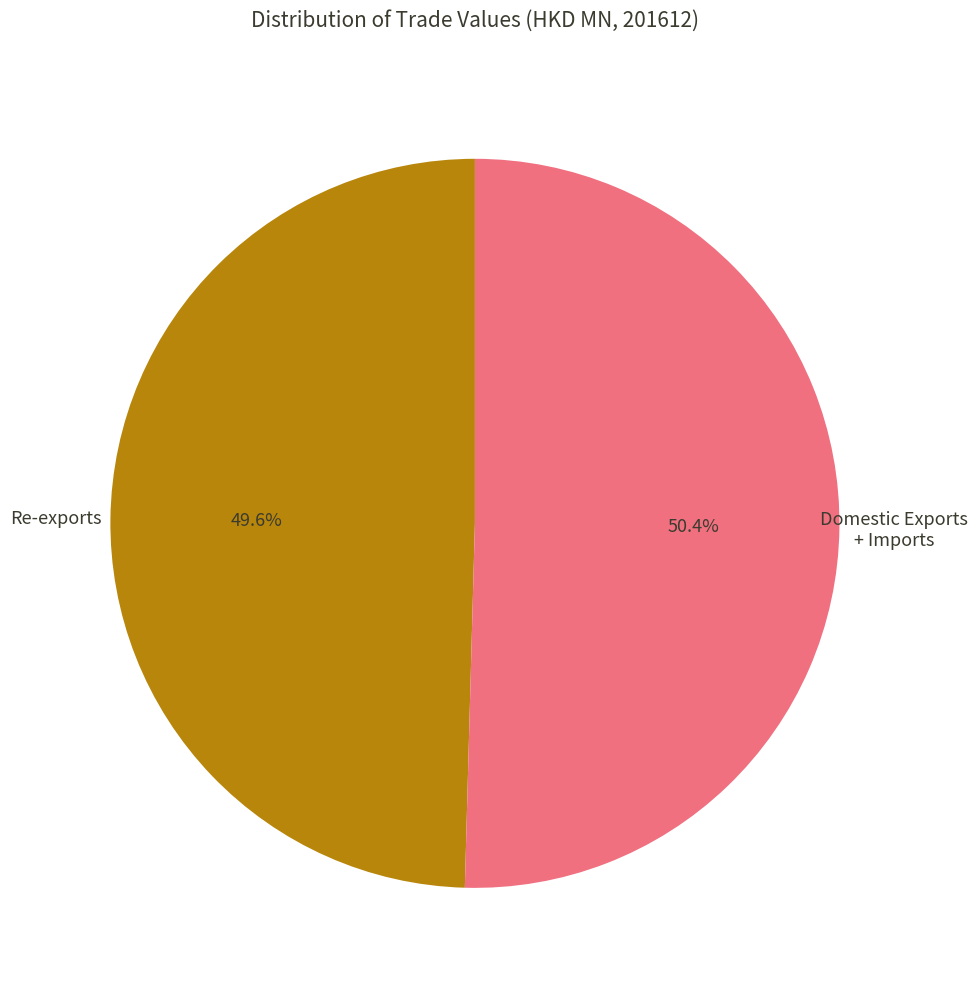

Which category has the smallest portion of the pie?

Re-exports